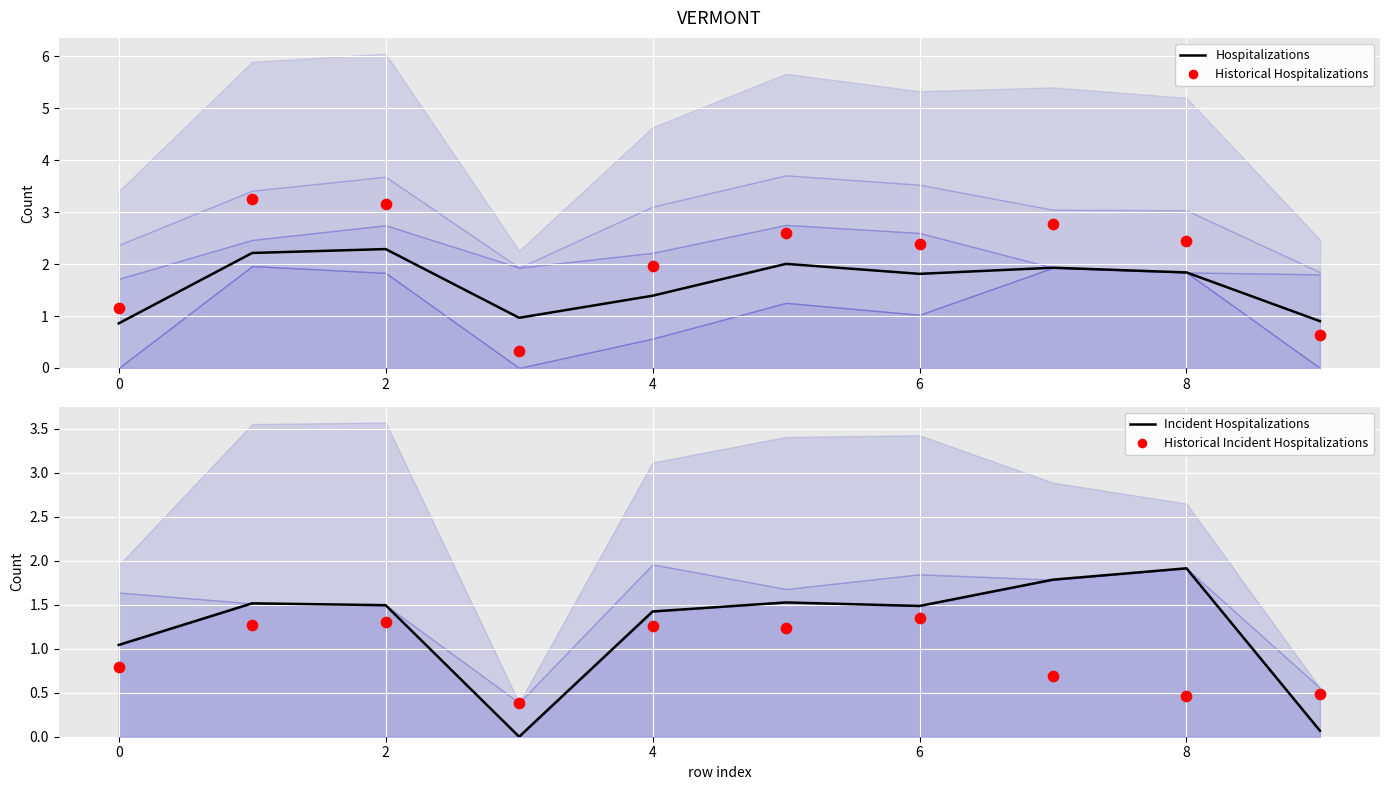

What are all the series names shown in the legend?

Hospitalizations, Historical Hospitalizations, Incident Hospitalizations, Historical Incident Hospitalizations